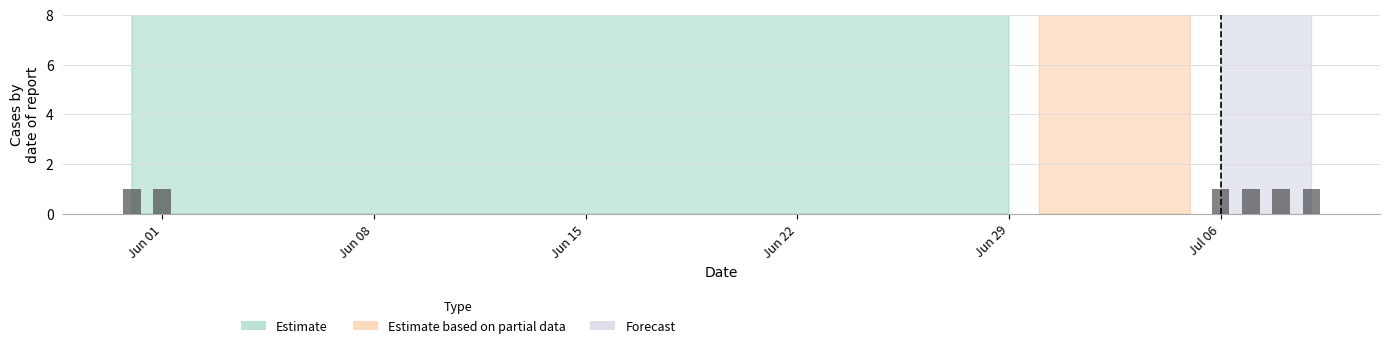

What is the highest value of the JU (observed) series?

1